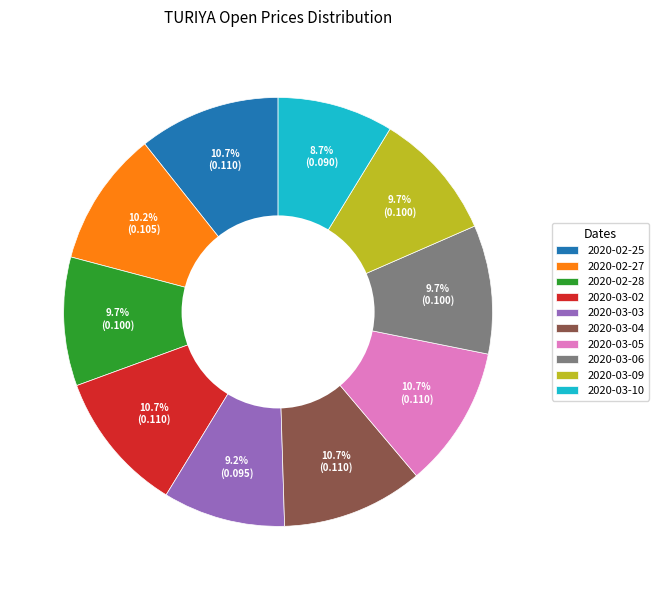

Between 2020-03-04 and 2020-03-10, which is larger?

2020-03-04